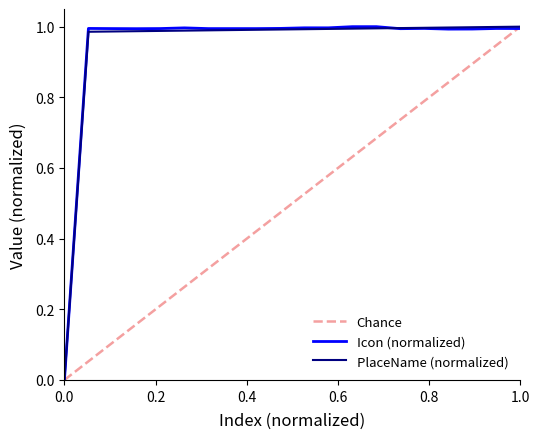

What is the maximum value for Chance?

1.0